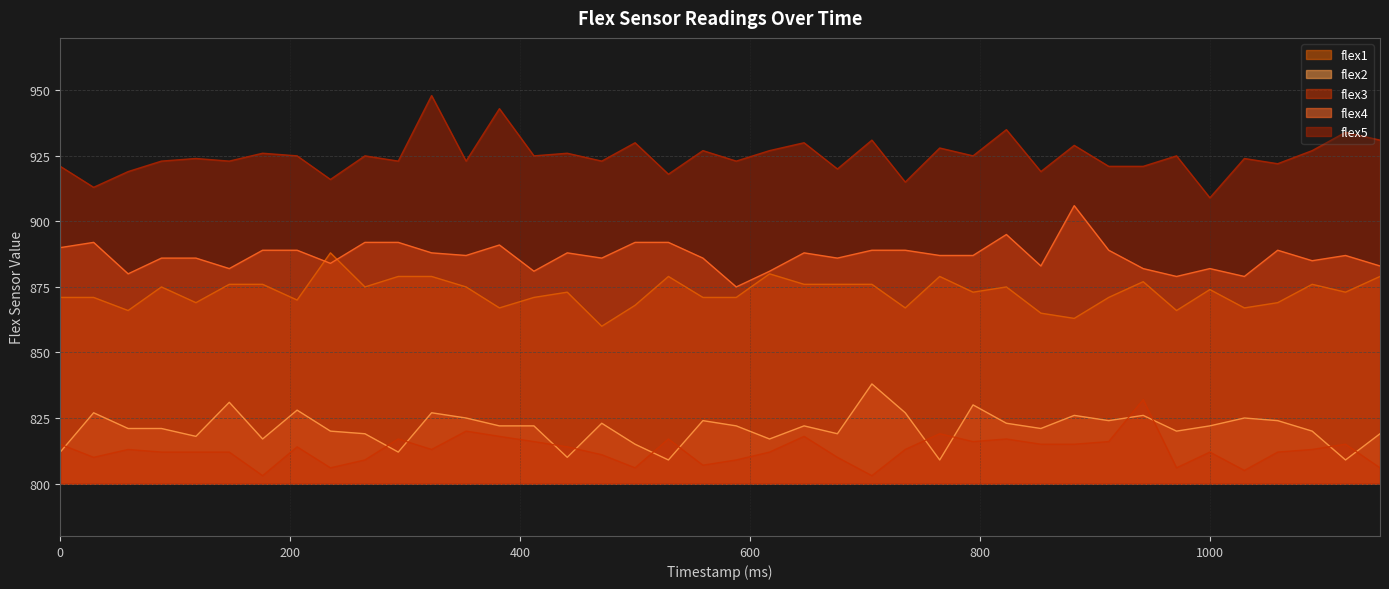

True or false: flex4 and flex3 cross at least once.

False